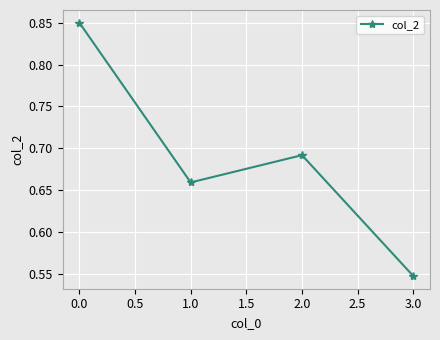

How many points are lower than both their immediate neighbors (excluding endpoints)?

1